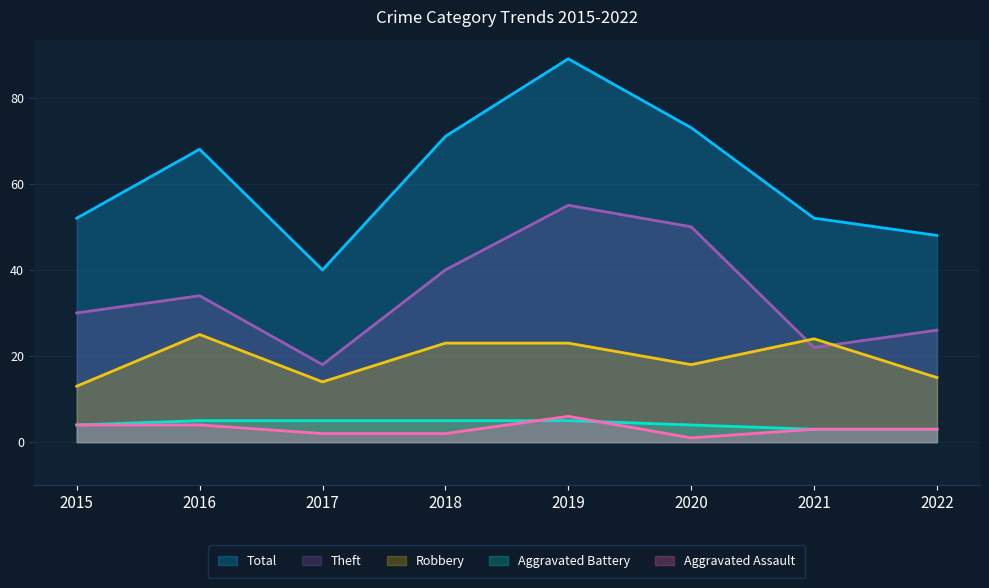

Between 2015 and 2017, which series saw the biggest shift?

Total